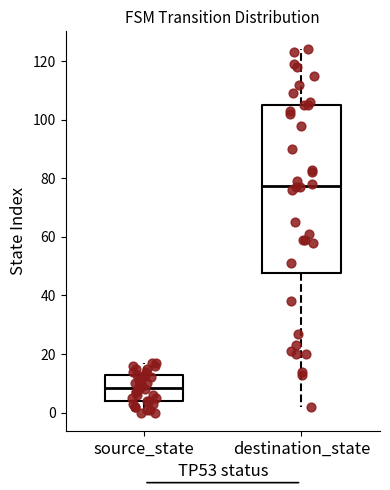

Which box is the tallest, from its lower edge to its upper edge?

destination_state